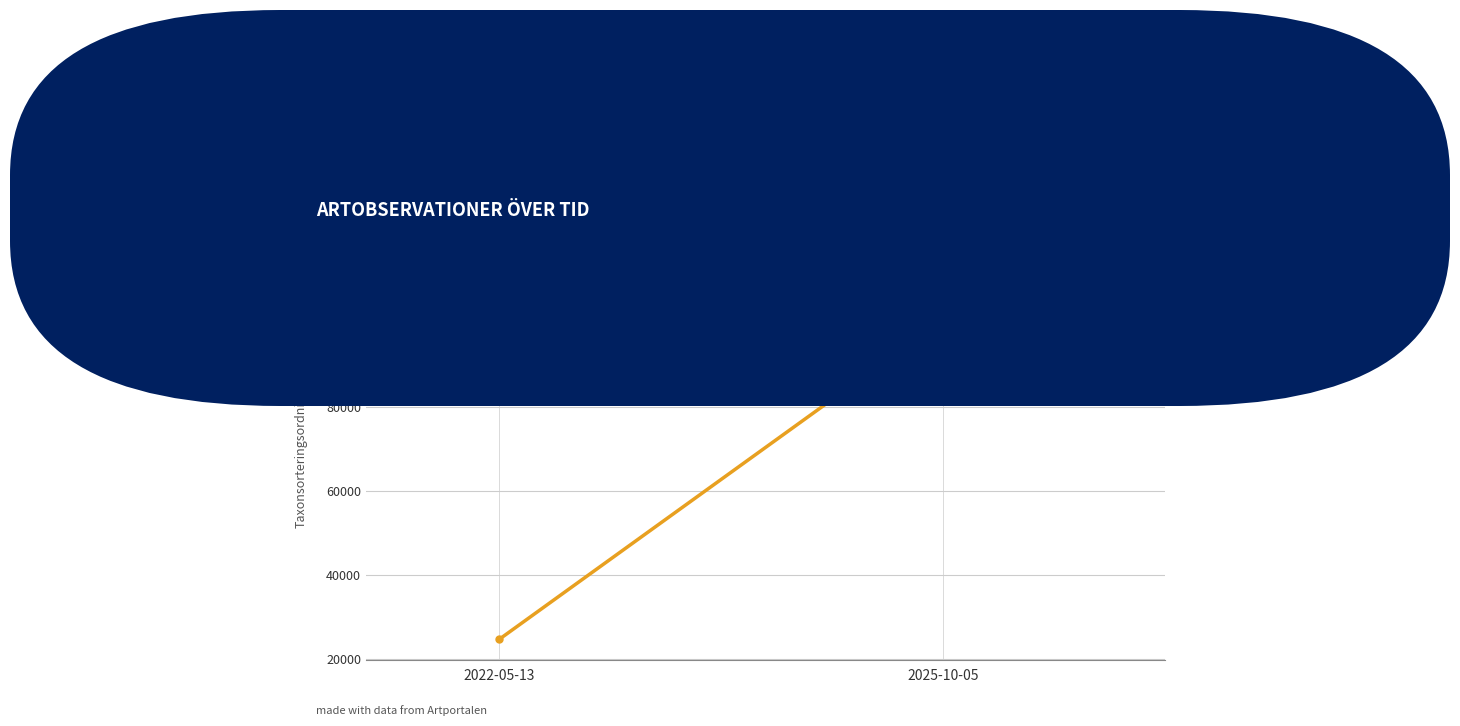

List the labels in order of value, largest first.

2025-10-05, 2022-05-13